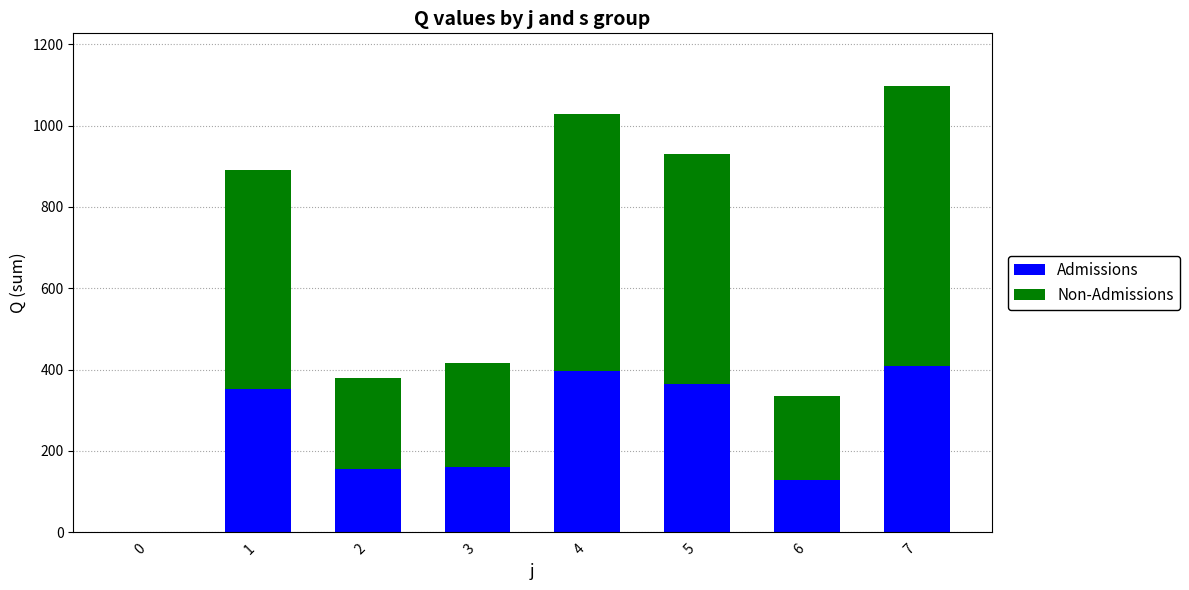

Does the chart contain stacked bars?

Yes